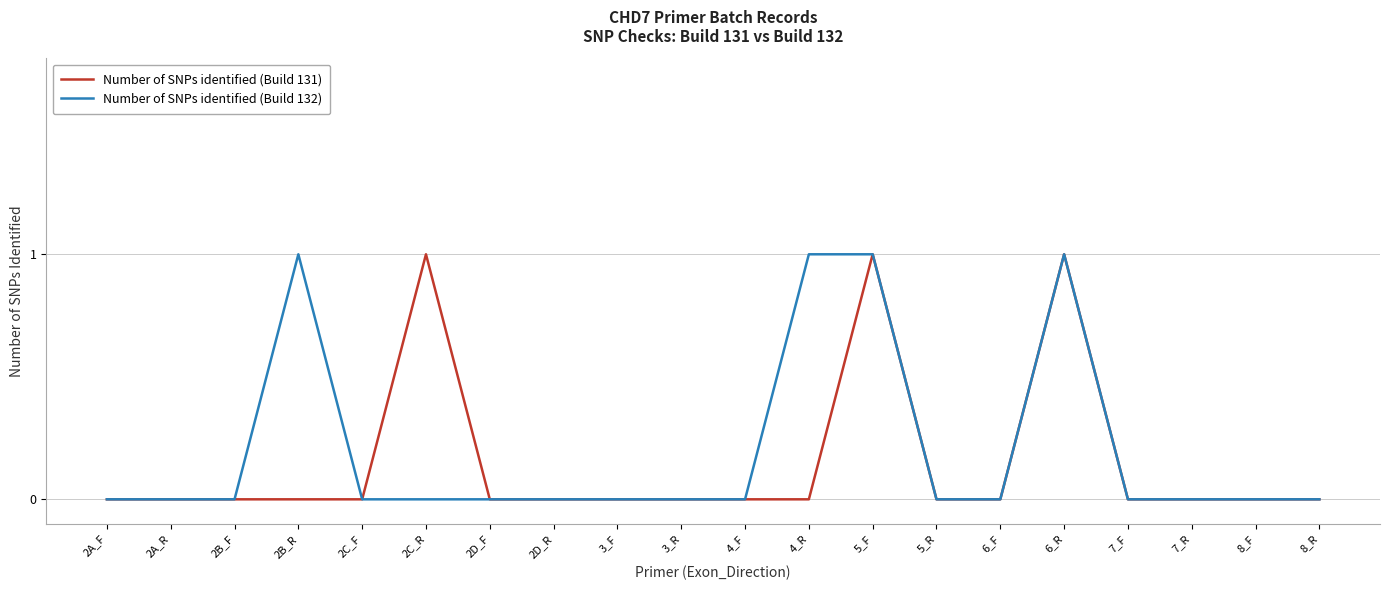

Is it true that Number of SNPs identified (Build 132) equals -1 at 5_R?

False